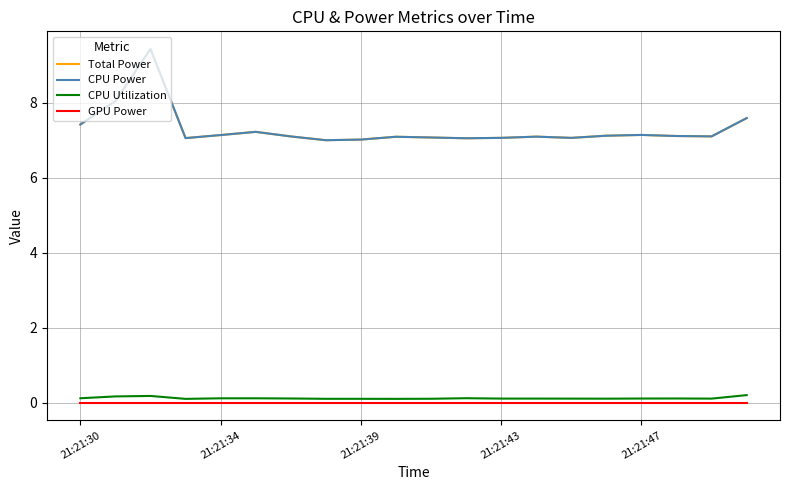

Reading left to right, list all the values displayed in this chart.

Total Power: 7.4	8.0	9.4	7.1	7.1	7.2	7.1	7.0	7.0	7.1	7.1	7.1	7.1	7.1	7.1	7.1	7.1	7.1	7.1	7.6
CPU Power: 7.4	8.0	9.4	7.1	7.1	7.2	7.1	7.0	7.0	7.1	7.1	7.1	7.1	7.1	7.1	7.1	7.1	7.1	7.1	7.6
CPU Utilization: 0.1	0.2	0.2	0.1	0.1	0.1	0.1	0.1	0.1	0.1	0.1	0.1	0.1	0.1	0.1	0.1	0.1	0.1	0.1	0.2
GPU Power: 0.0	0.0	0.0	0.0	0.0	0.0	0.0	0.0	0.0	0.0	0.0	0.0	0.0	0.0	0.0	0.0	0.0	0.0	0.0	0.0